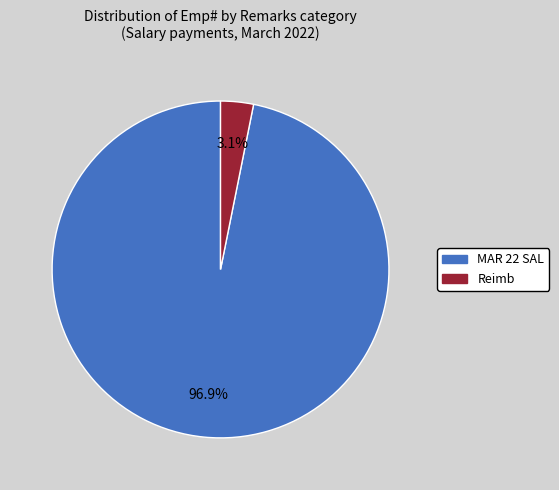

Is there a majority slice in this chart?

Yes